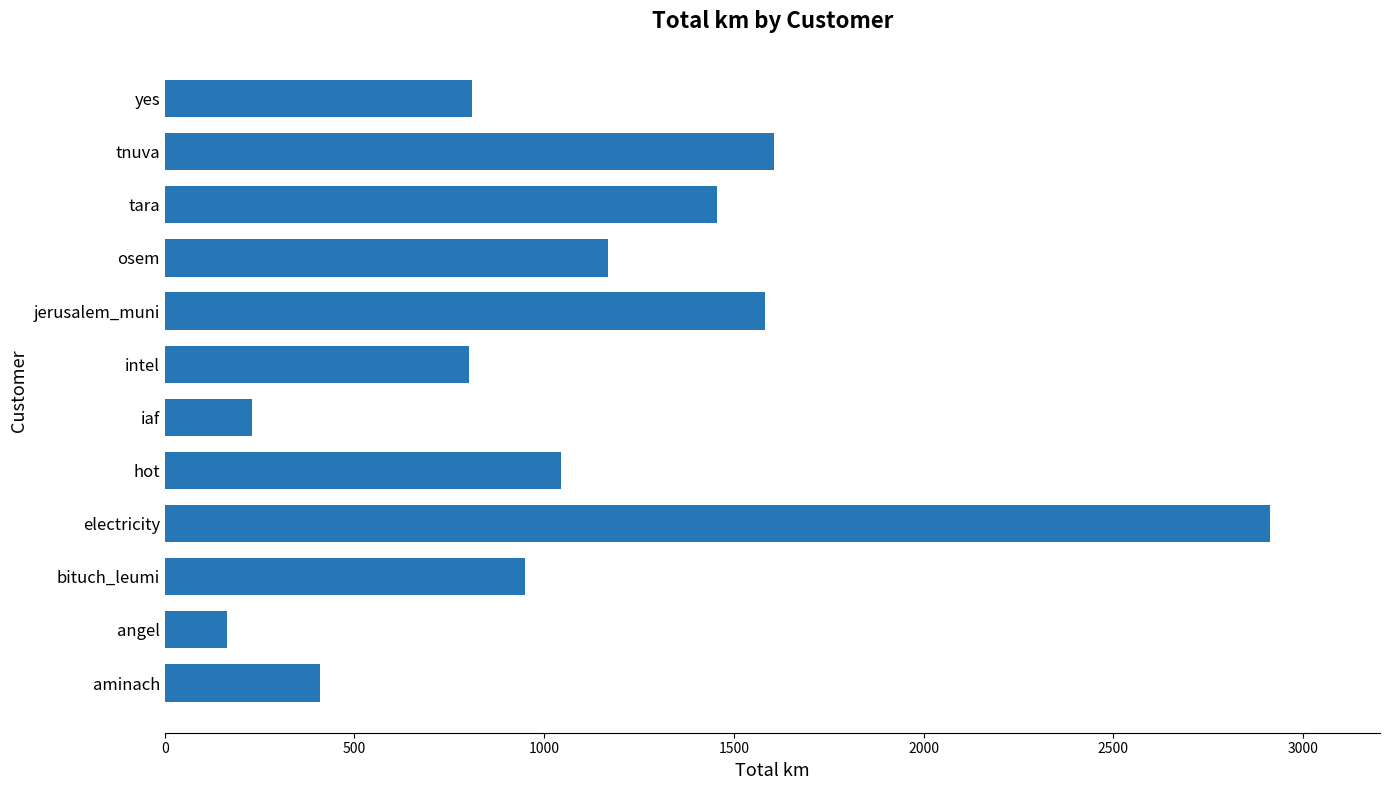

Where is the data nearest to the value 1538?

jerusalem_muni